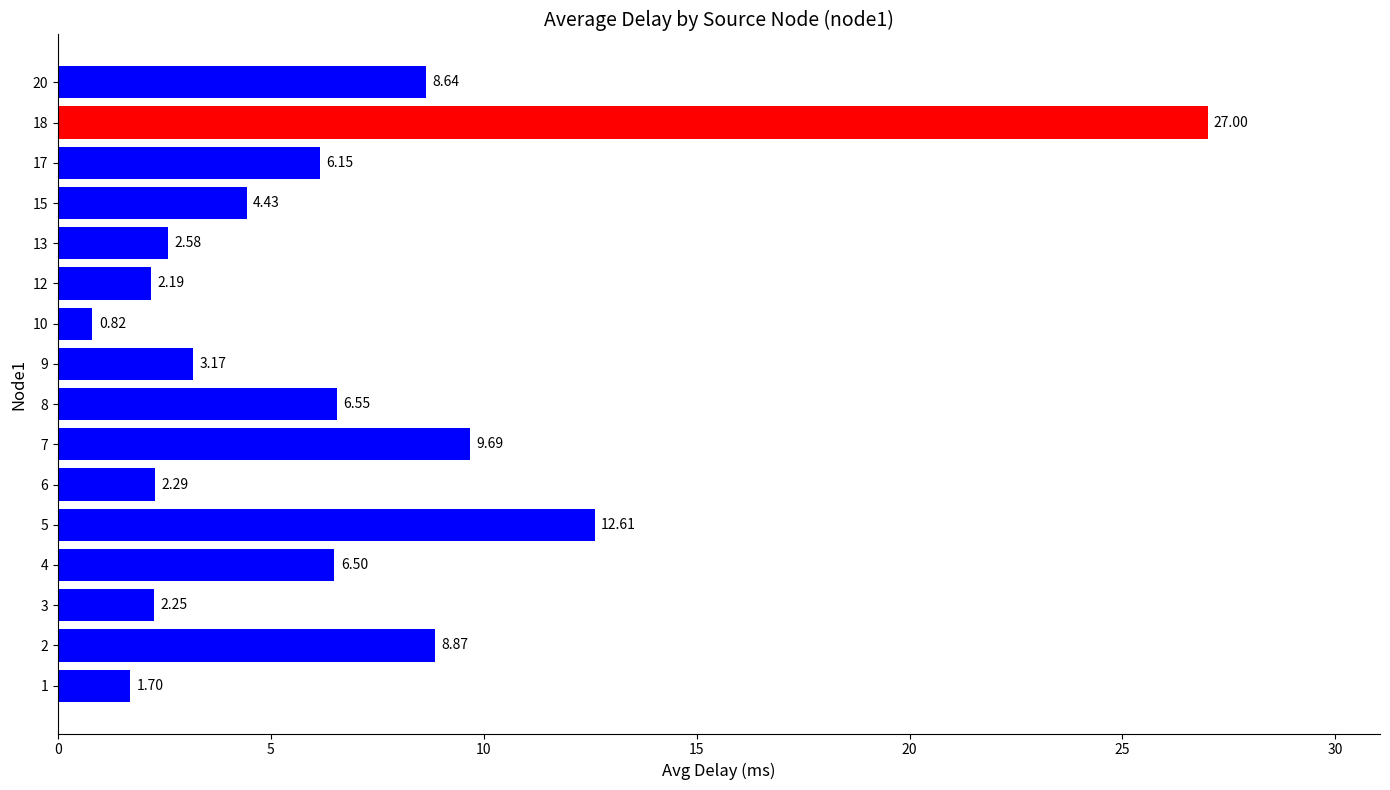

Rank the categories by value from lowest to highest.

10, 1, 12, 3, 6, 13, 9, 15, 17, 4, 8, 20, 2, 7, 5, 18